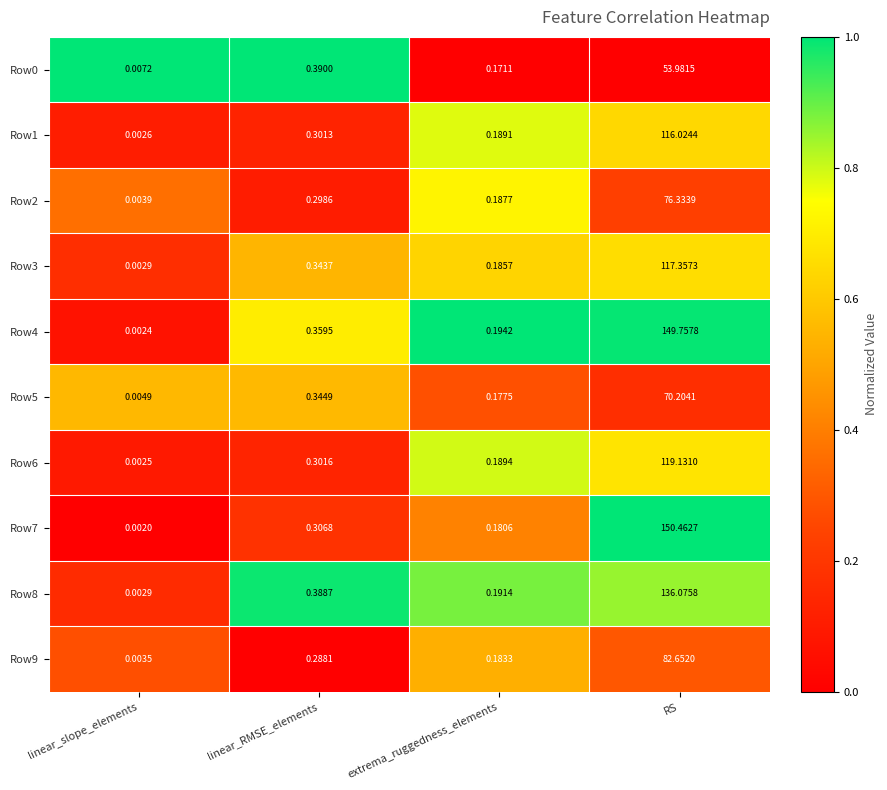

Rank the categories by Row1 value from highest to lowest.

RS, linear_RMSE_elements, extrema_ruggedness_elements, linear_slope_elements